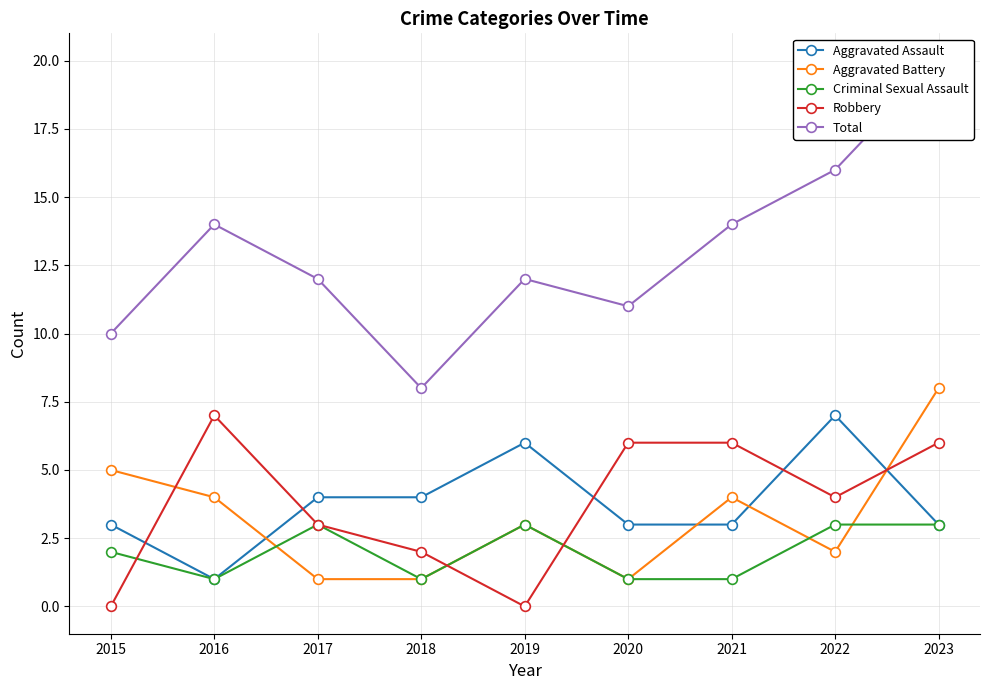

What is the value of the Aggravated Battery point at the 4th from the left?

1